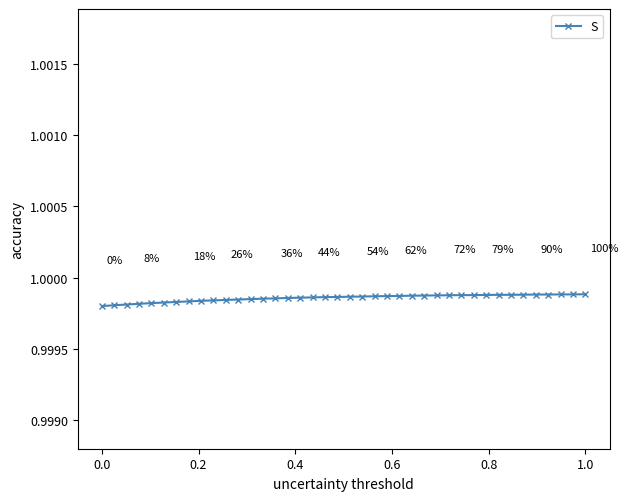

Count the values in the range 0 to 1.

40